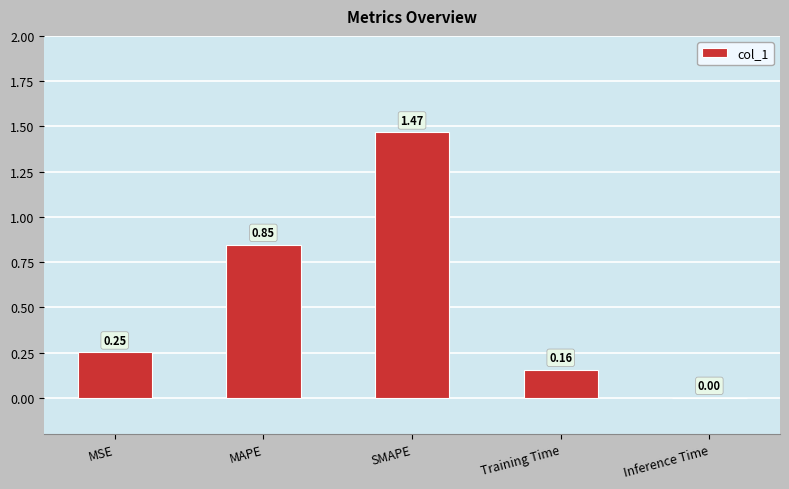

What is the change in value from Training Time to Inference Time?

-0.2